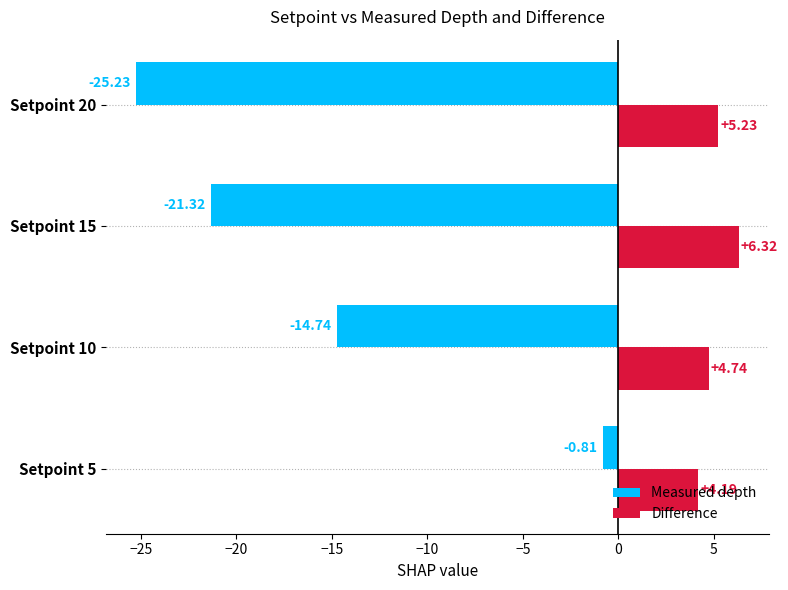

Is the value of Difference at Setpoint 5 greater than the value of Measured depth at Setpoint 10?

Yes